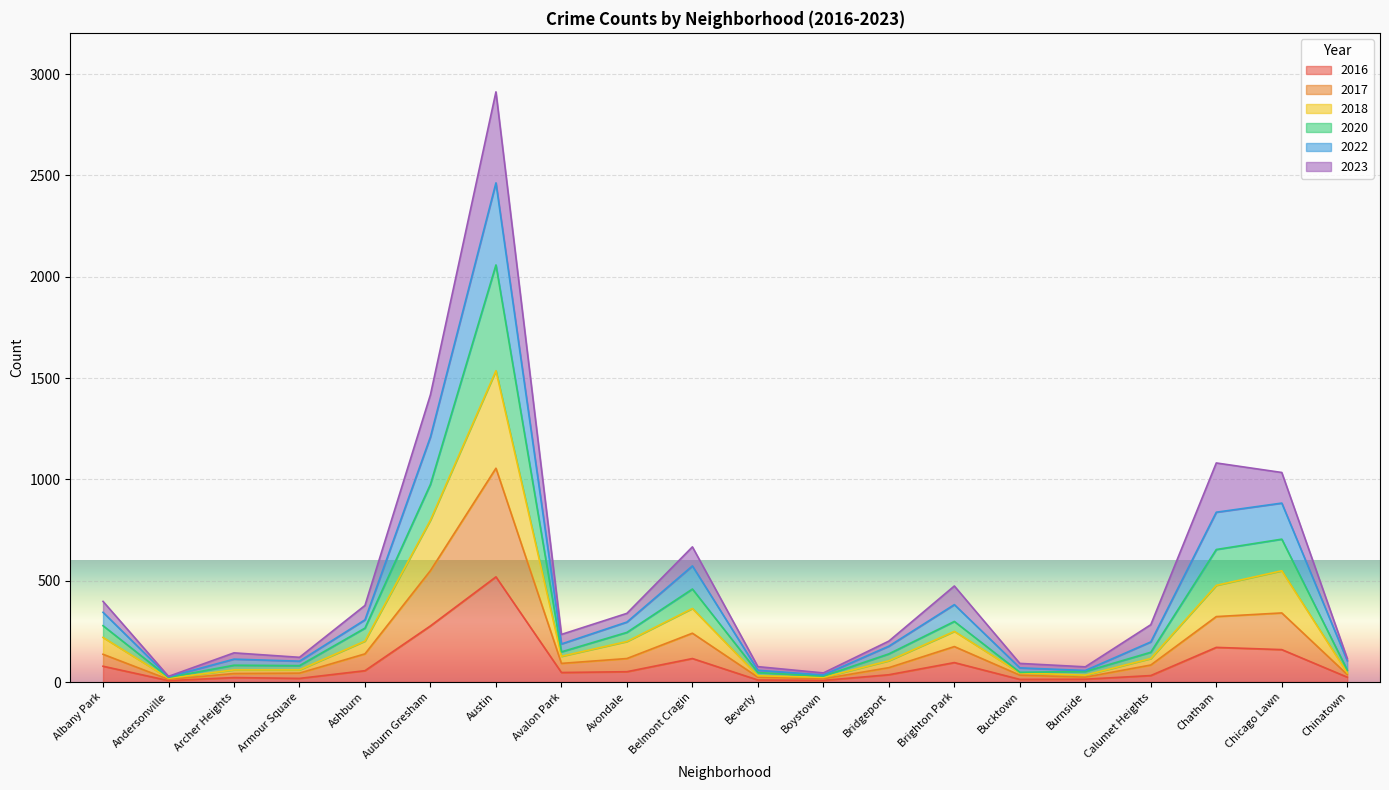

True or false: 2017 and 2016 intersect in this chart.

False